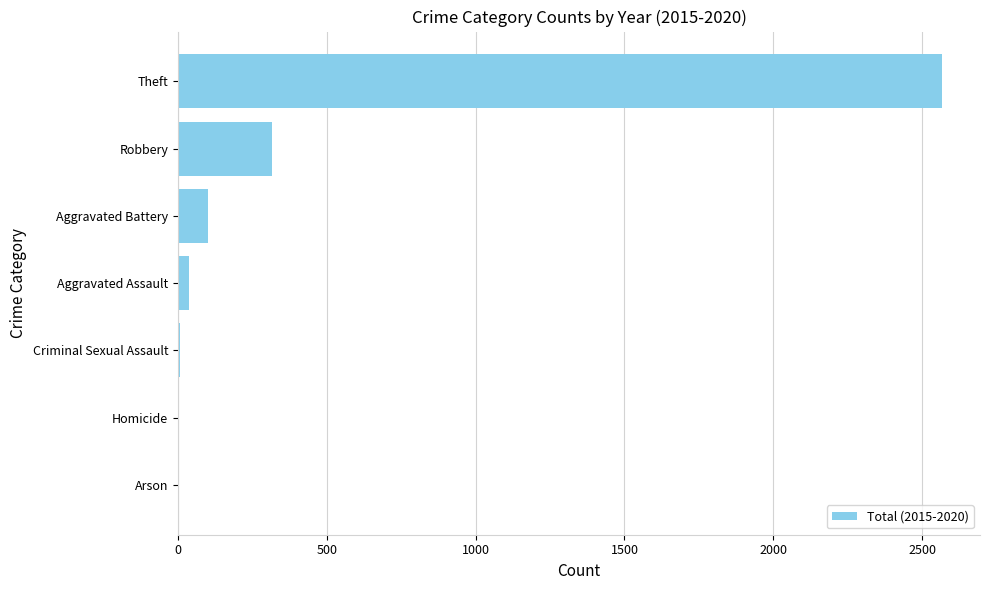

How many data points does each series have?

7